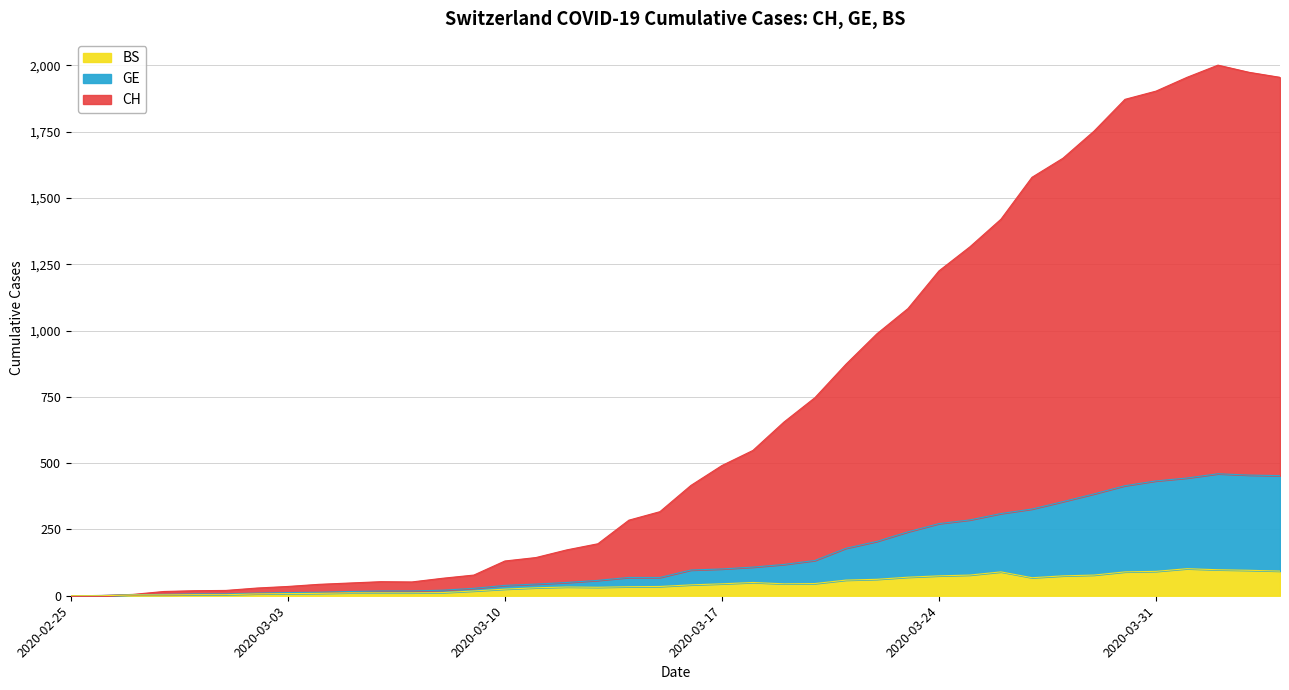

At 2020-03-30, list the series in order from smallest to largest.

BS, GE, CH